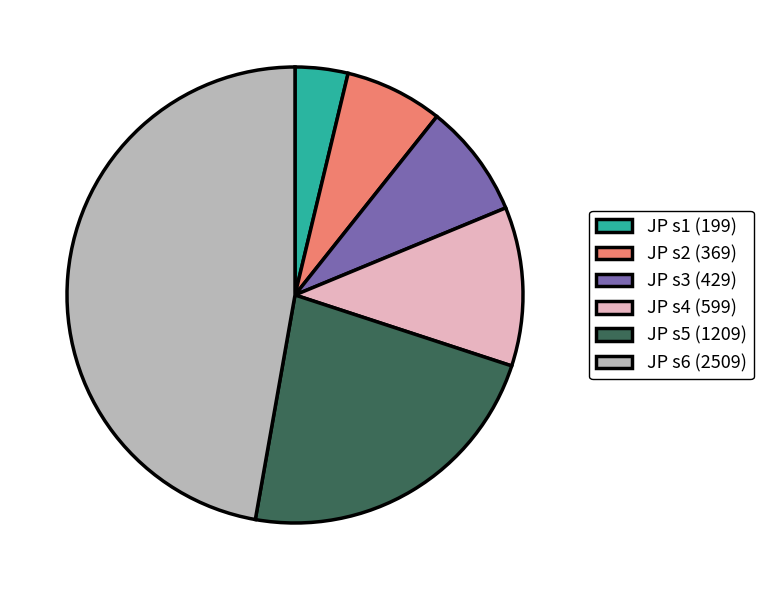

Which slice is the largest?

JP s6 (2509)